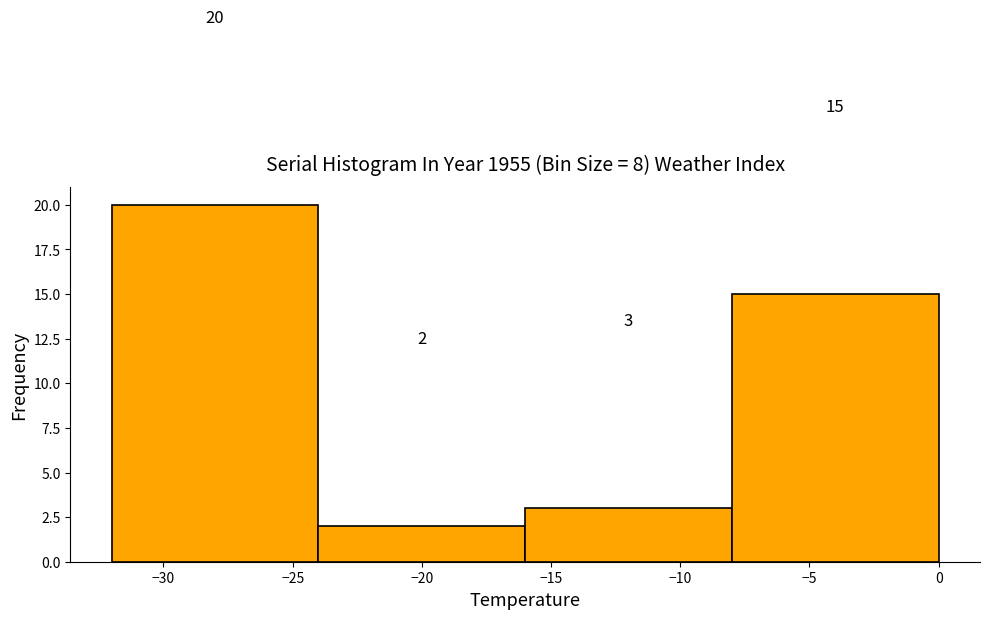

Over which range of the x-axis is the bar tallest?

-32 to -24